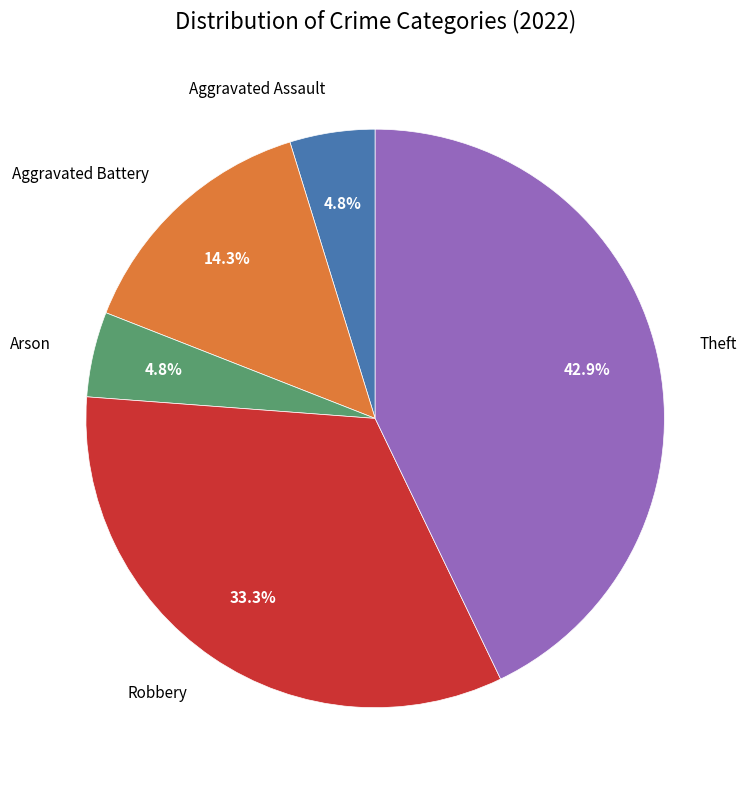

What percentage is the Arson slice, to the nearest percent?

5%